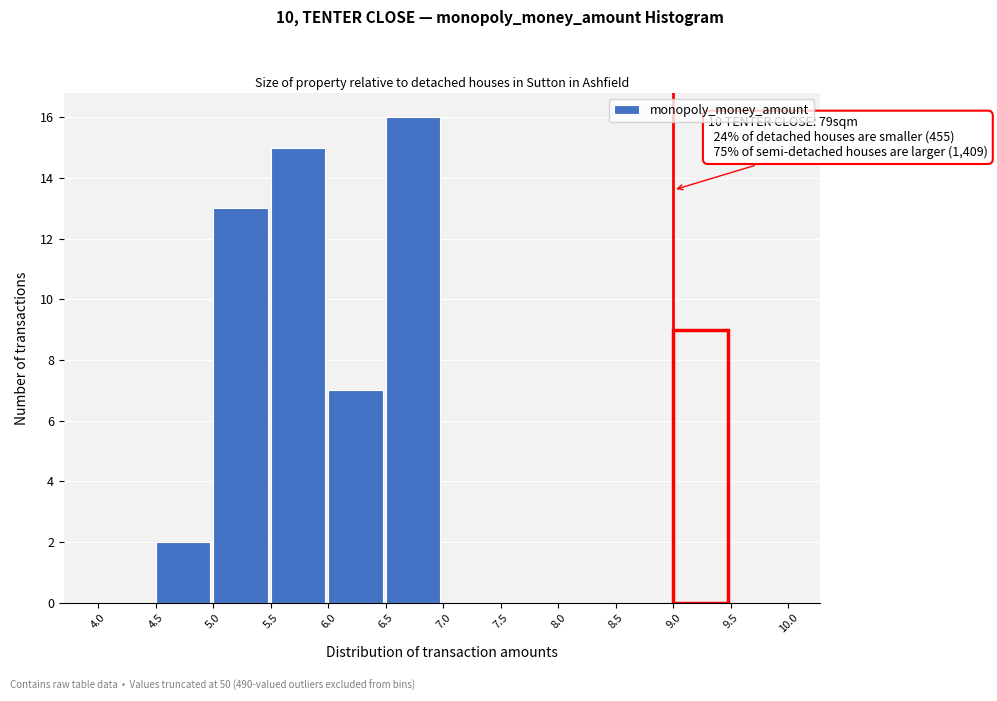

Which range on the x-axis has the tallest bar?

6.5 to 7.0